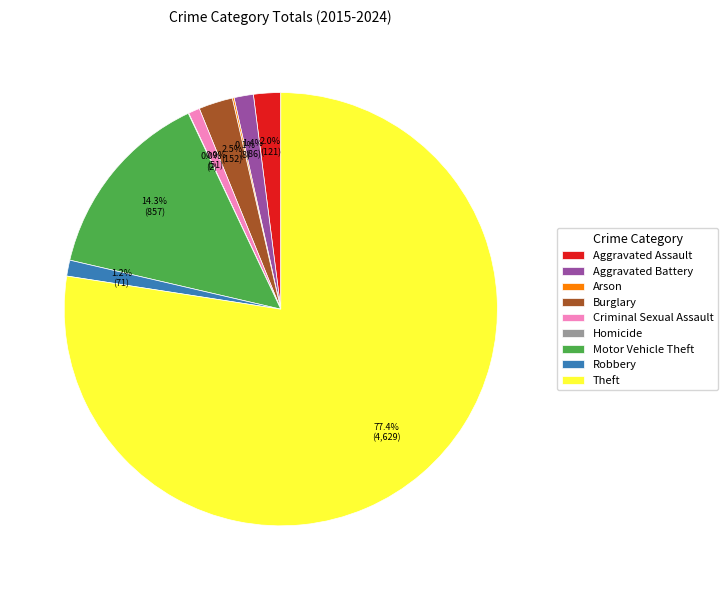

Is Theft the majority of the pie?

Yes